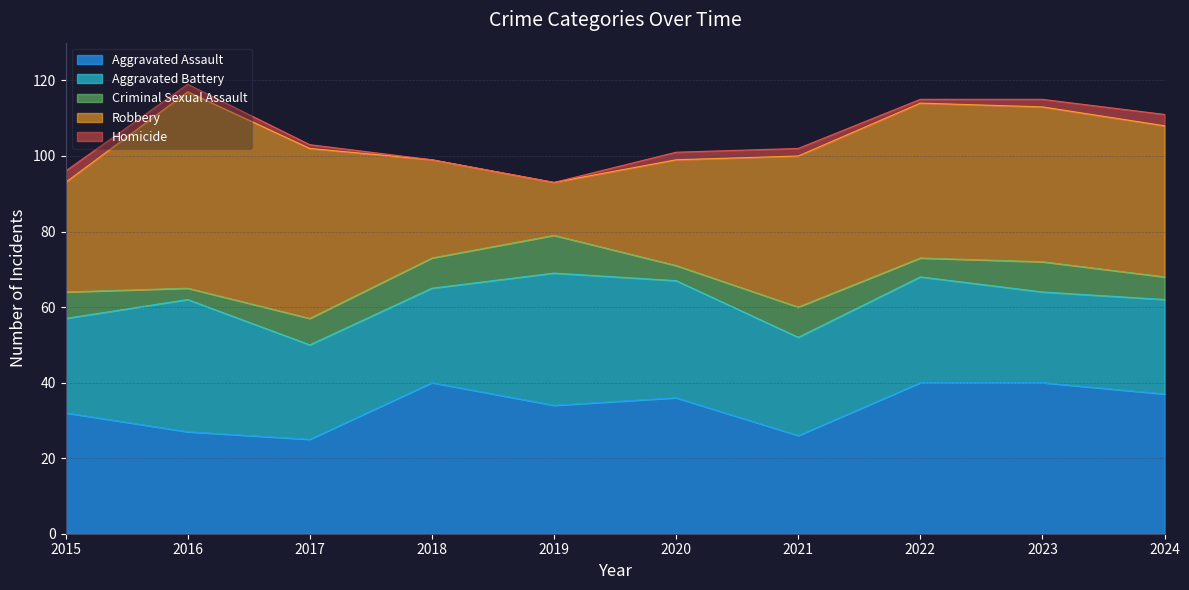

At which label is Homicide closest to 1?

2017